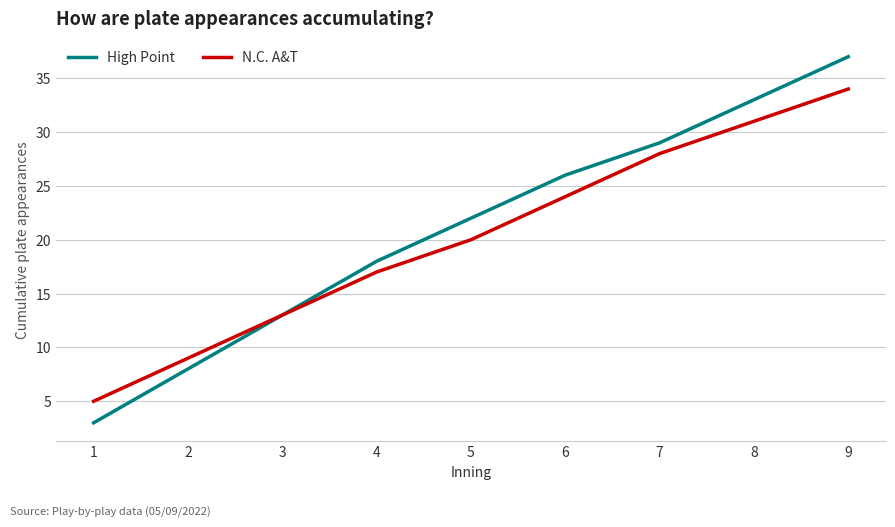

What is the difference between the maximum and minimum values in the High Point series?

34